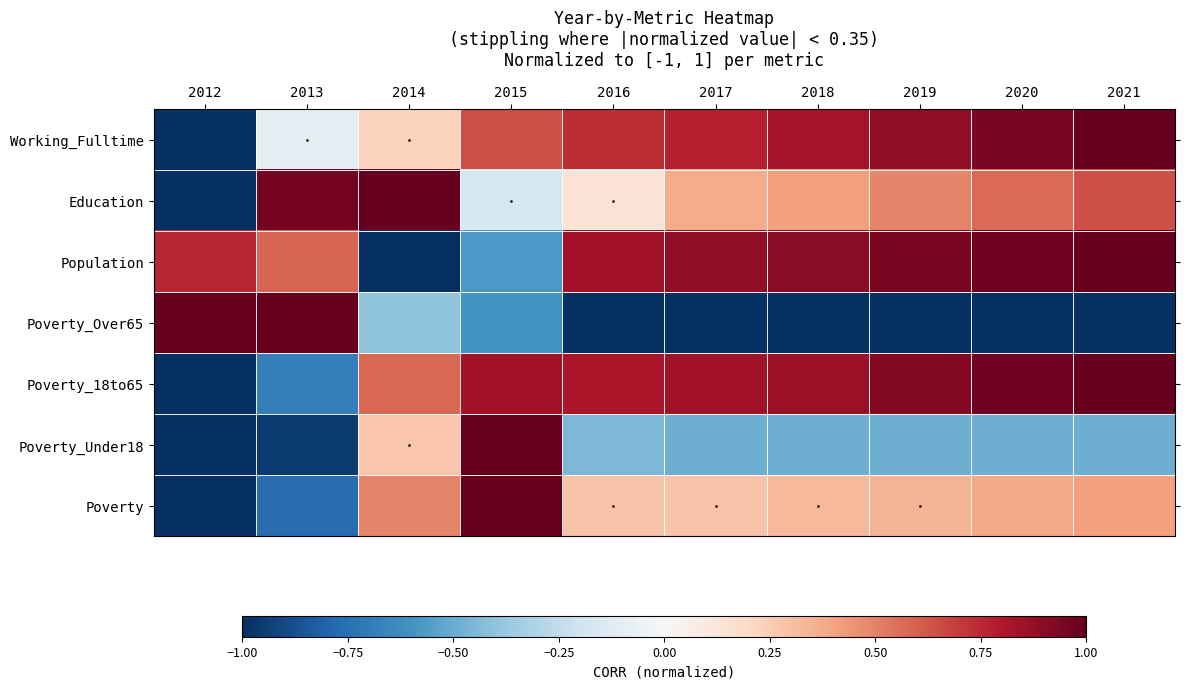

What is the total value across all series at 2019?

2.1